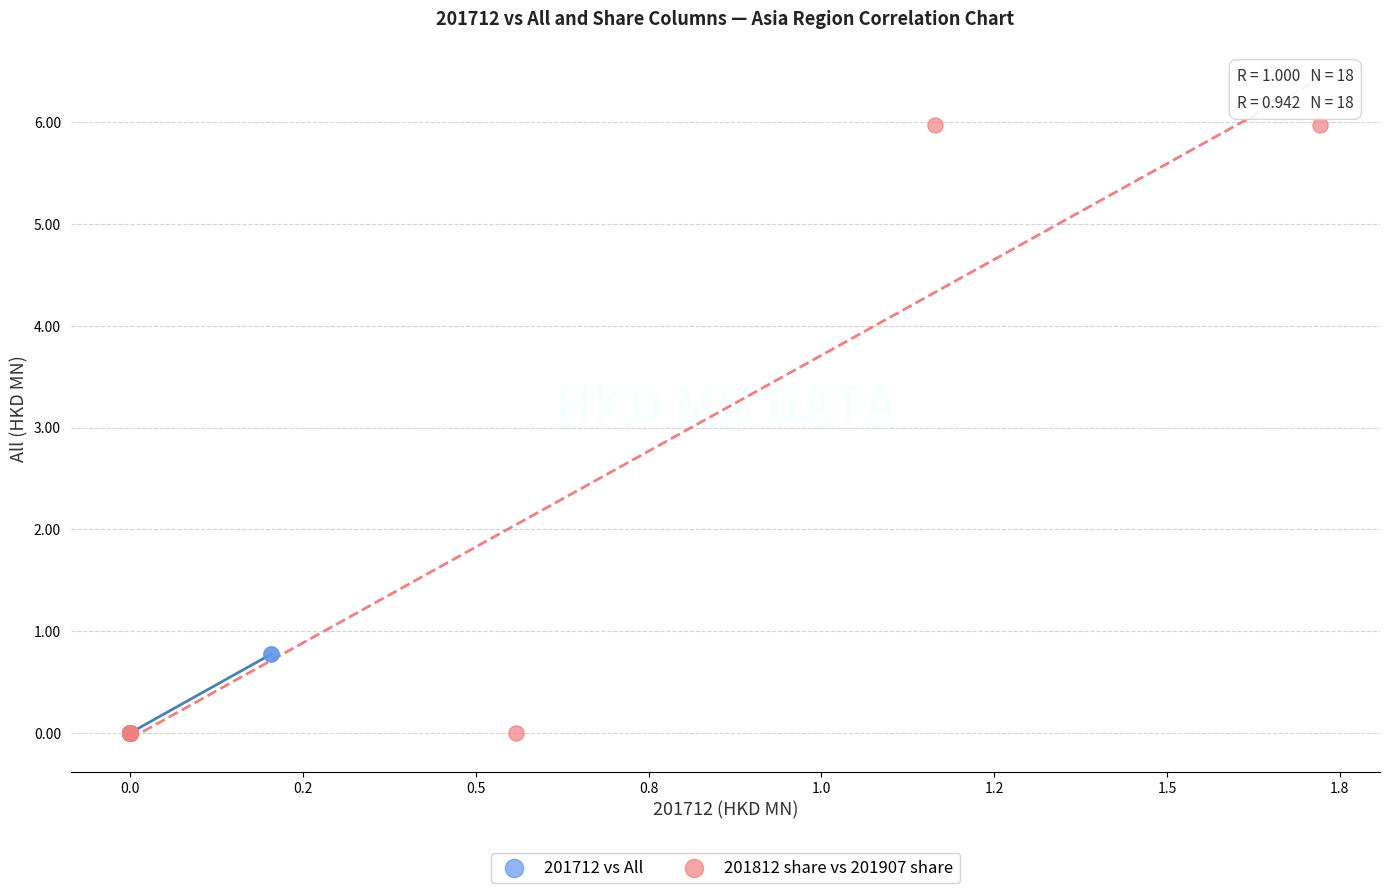

Which series has the widest spread of Y values?

201812 share vs 201907 share